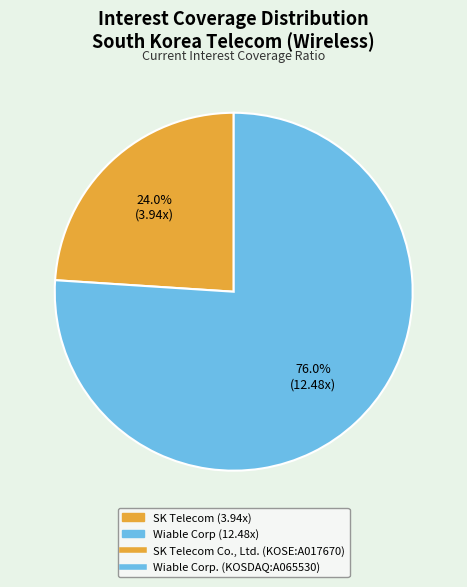

Is there a majority slice in this chart?

Yes